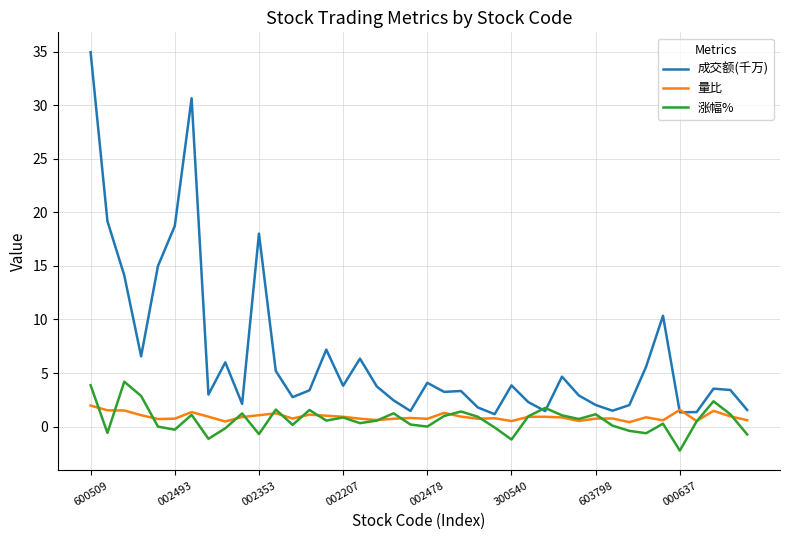

What is the greatest value displayed?

34.9